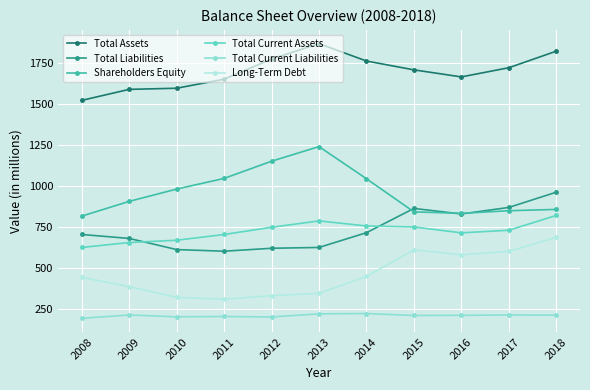

What is the total value across all series at 2011?

4534